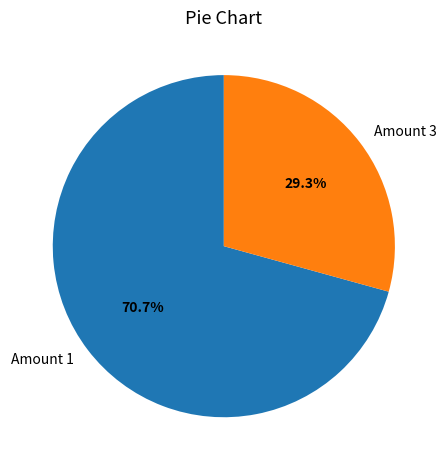

What percentage is NOT represented by Amount 3?

70.7%